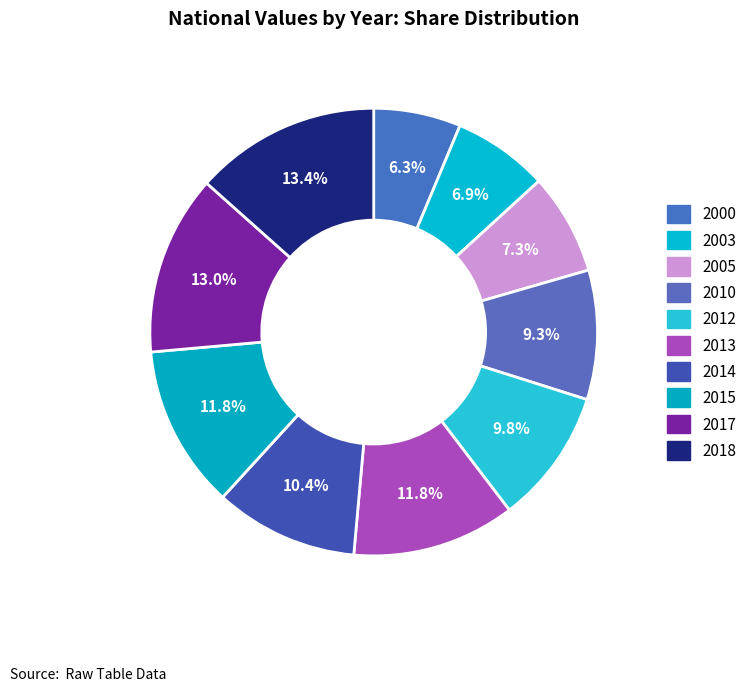

Is it true that 2010 is 15% of the pie?

False